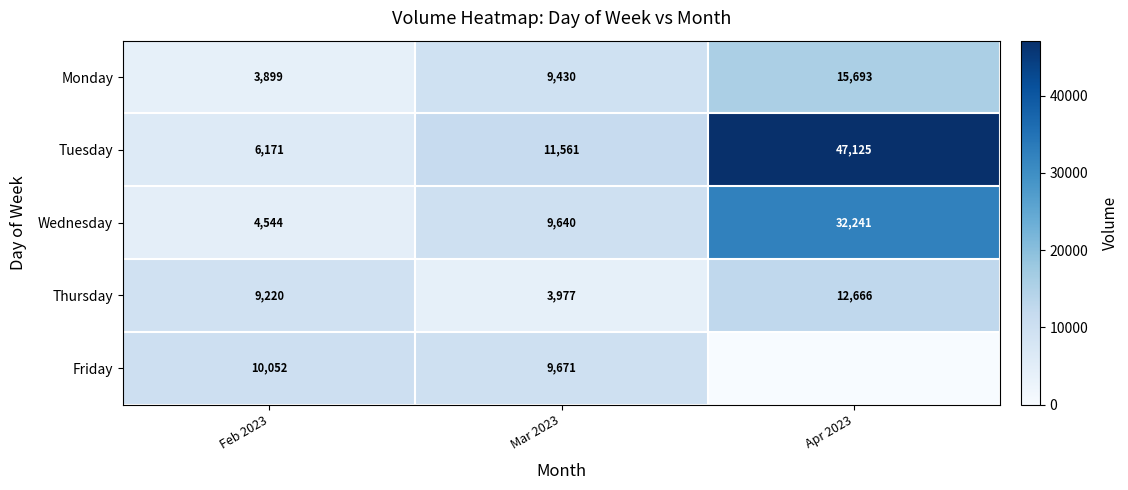

What is the total value across all series at Apr 2023?

107725.0